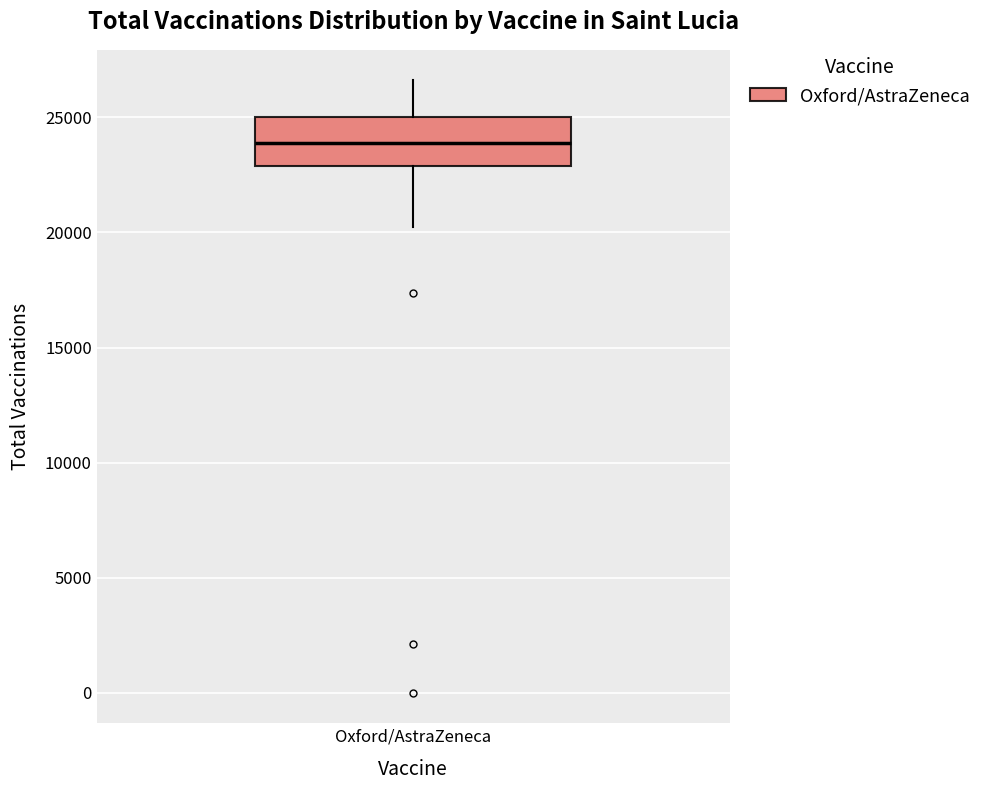

Where does the lower whisker of the box for Oxford/AstraZeneca end on the y-axis? The values are not printed on the chart, so give them approximately, as read against the axis.

20000